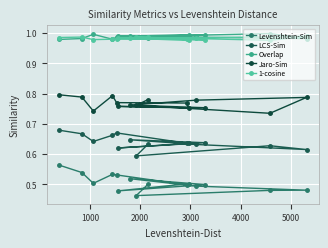

Which series has the widest spread of values?

Levenshtein-Sim